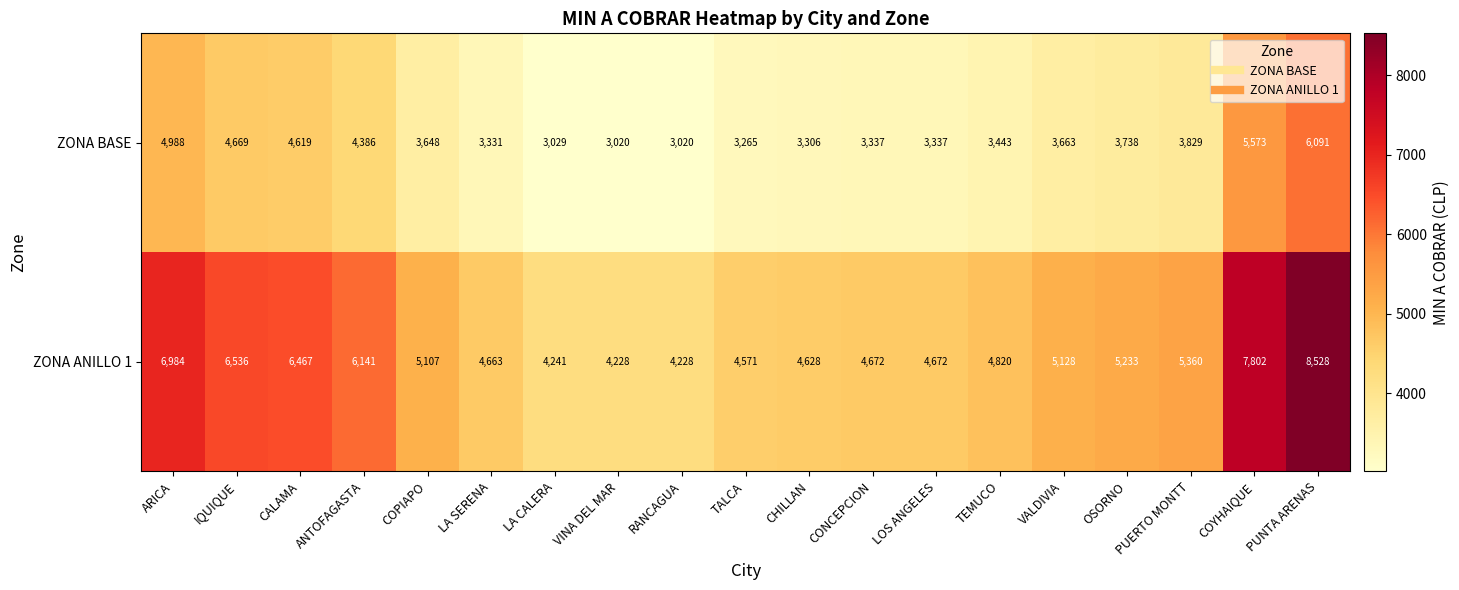

What is the spread (max minus min) of values at PUERTO MONTT?

1531